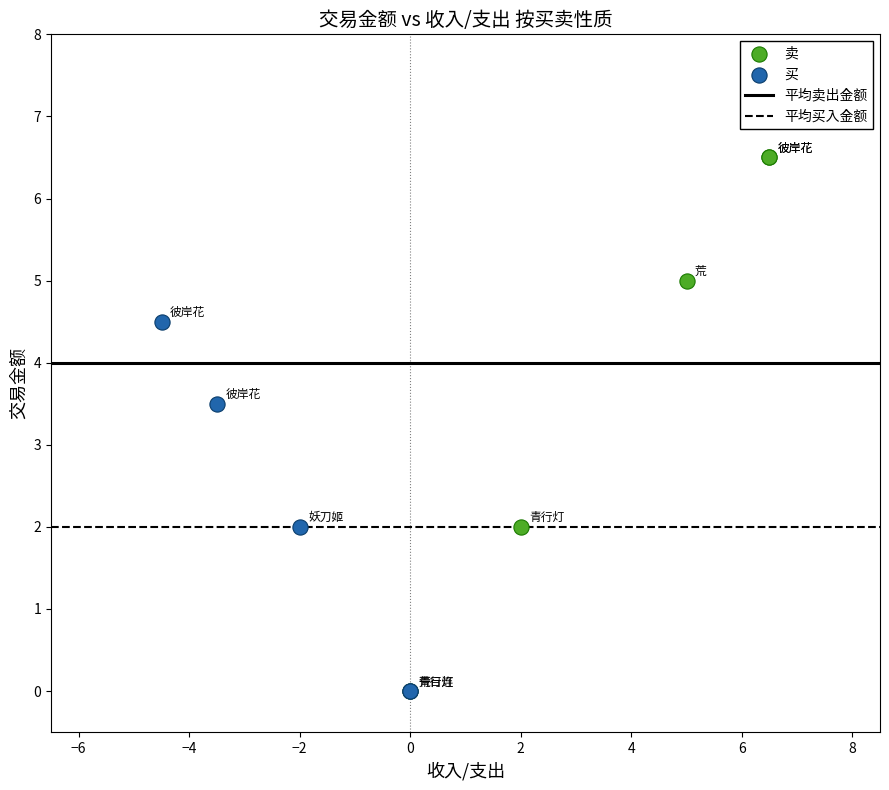

Which series reaches the maximum Y coordinate?

卖